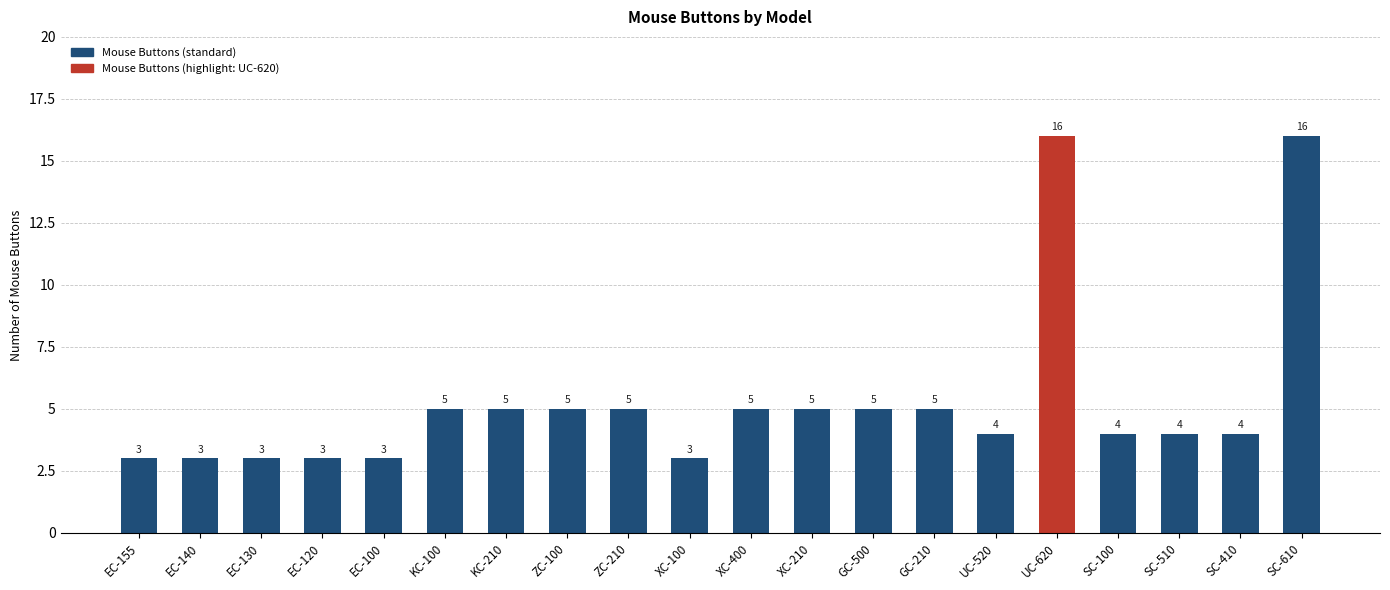

Approximately how many times larger is the value at UC-520 compared to EC-140?

1.3